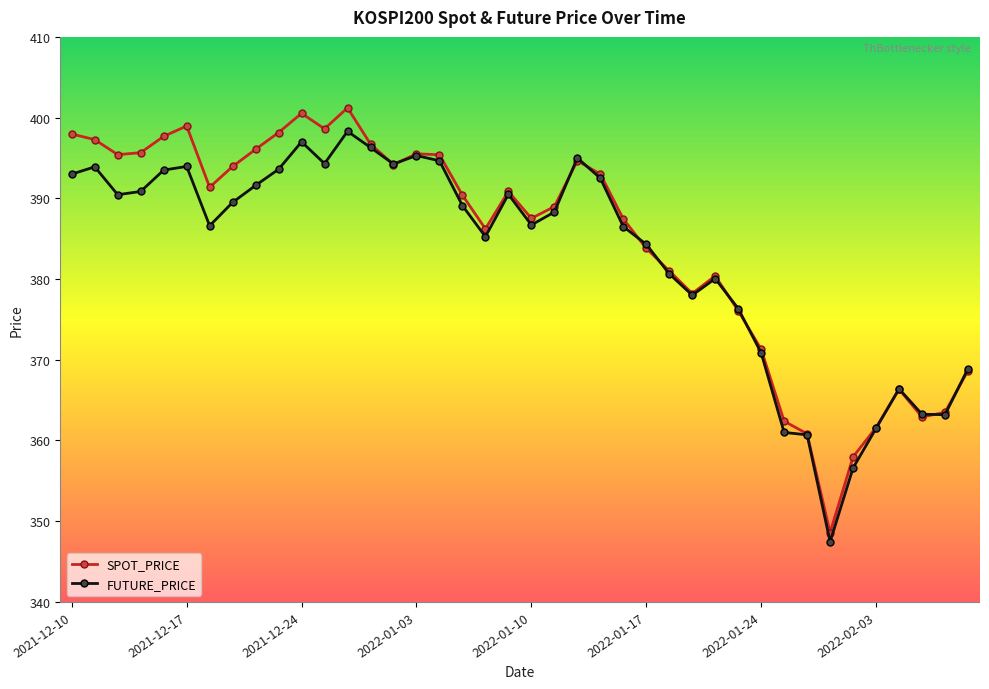

After their last crossing, which series has the higher values: SPOT_PRICE or FUTURE_PRICE?

FUTURE_PRICE